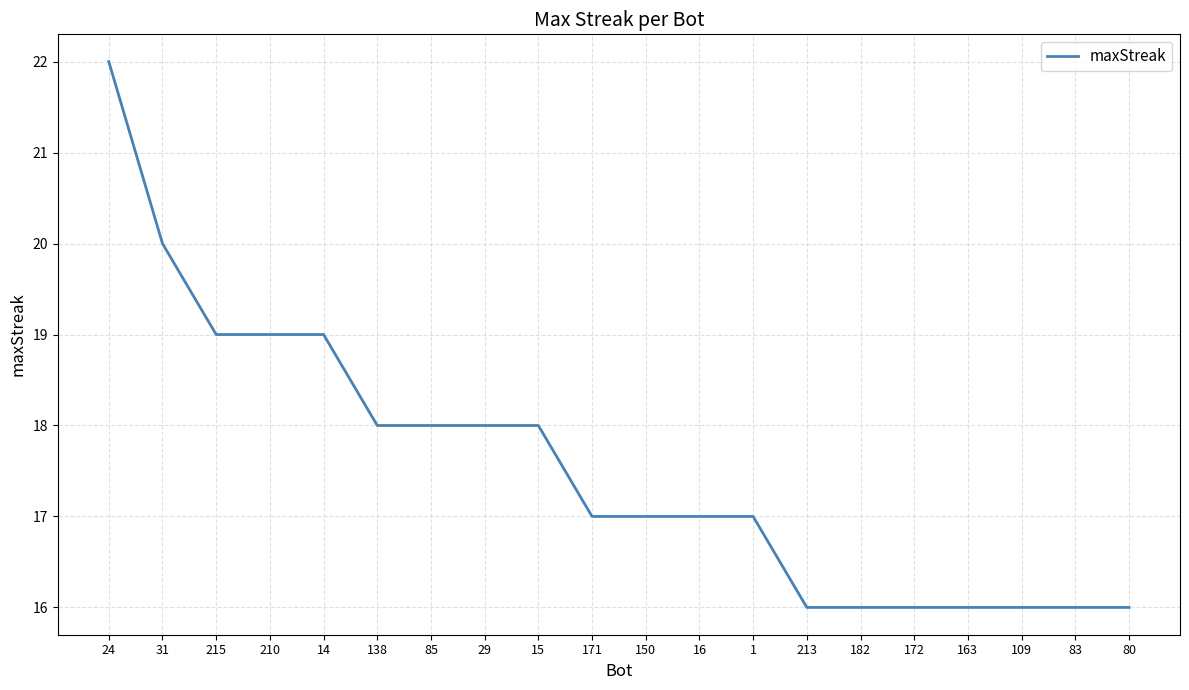

What position from the right is 29?

13